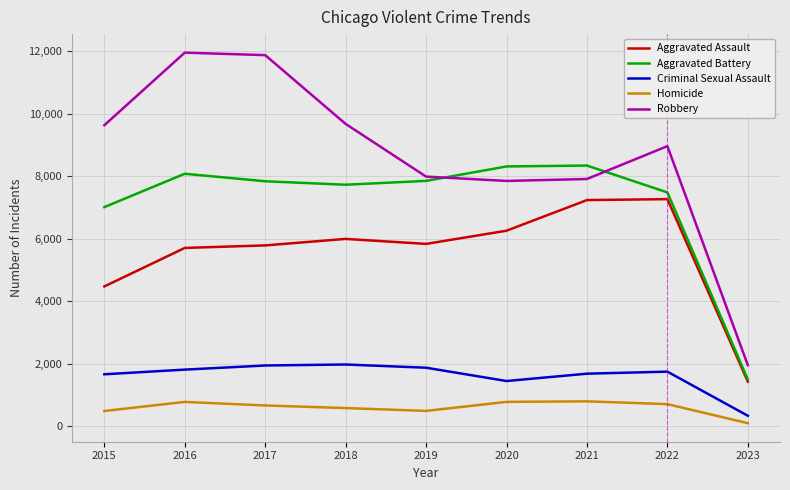

The value of Criminal Sexual Assault at 2022 is 1754. True or false?

True